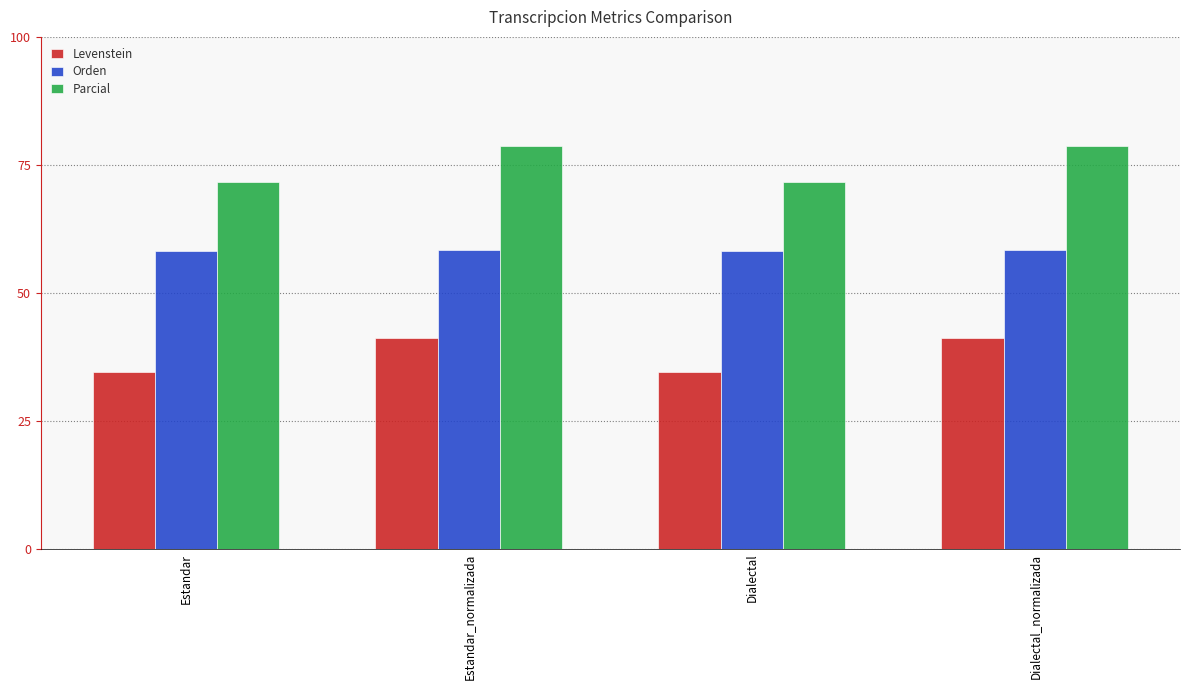

How many bars are there in each group?

3